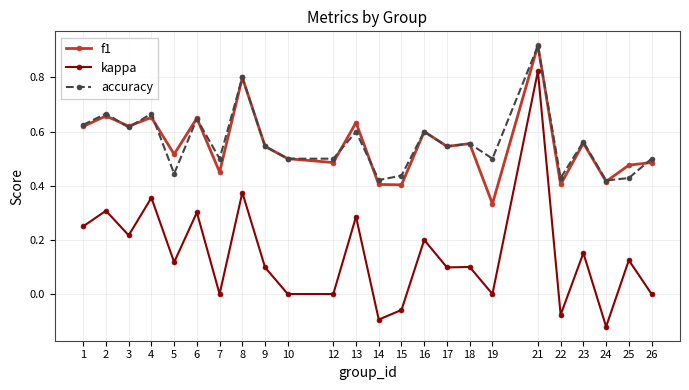

What are all the series names shown in the legend?

f1, kappa, accuracy